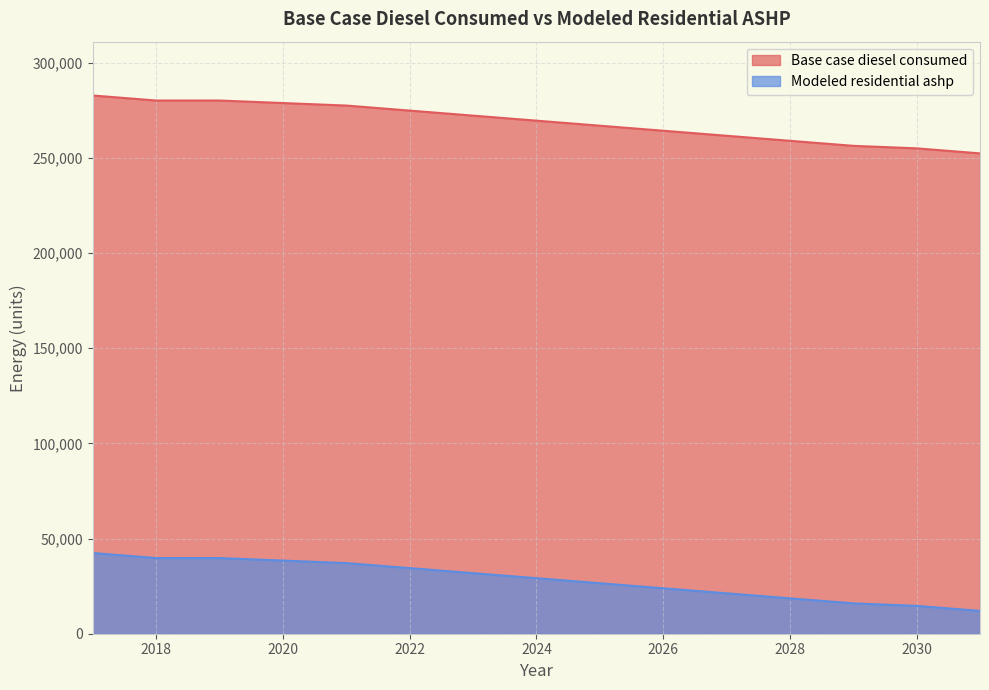

True or false: Modeled residential ashp and Base case diesel consumed intersect in this chart.

False